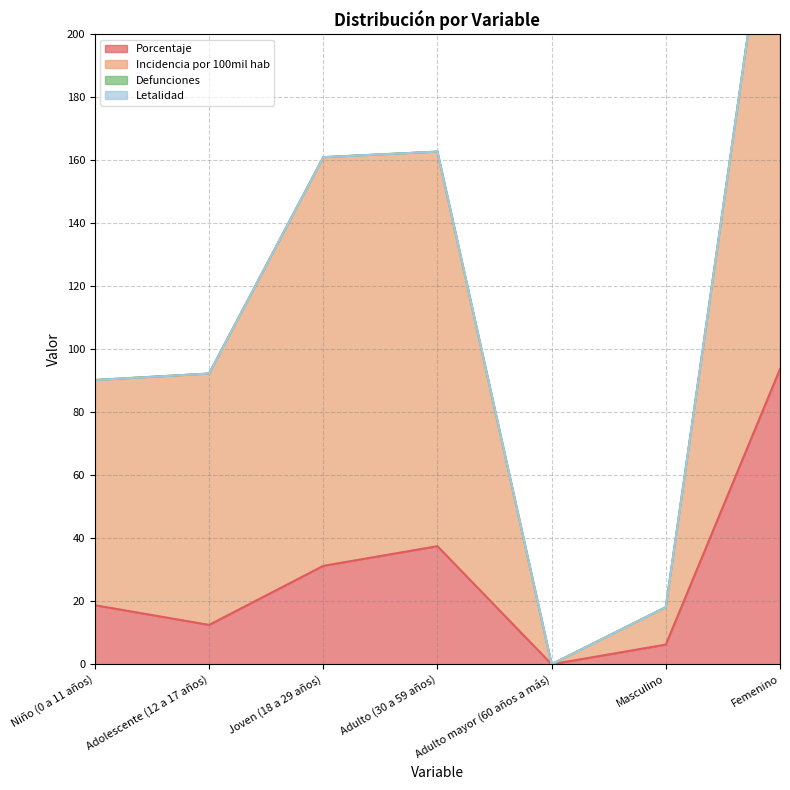

What is the difference between the highest and lowest values at Adulto (30 a 59 años)?

125.3